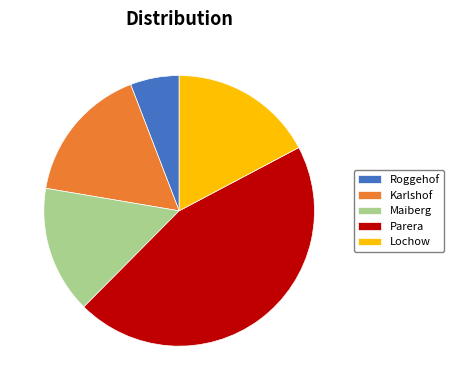

Which has a higher value, Maiberg or Roggehof?

Maiberg